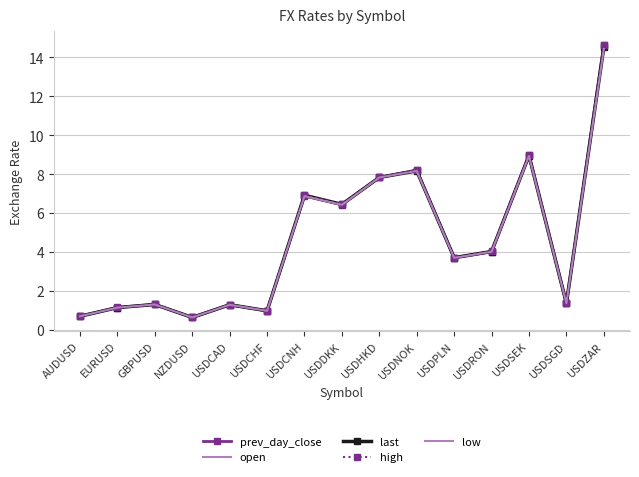

What is the average value of the last series?

4.5